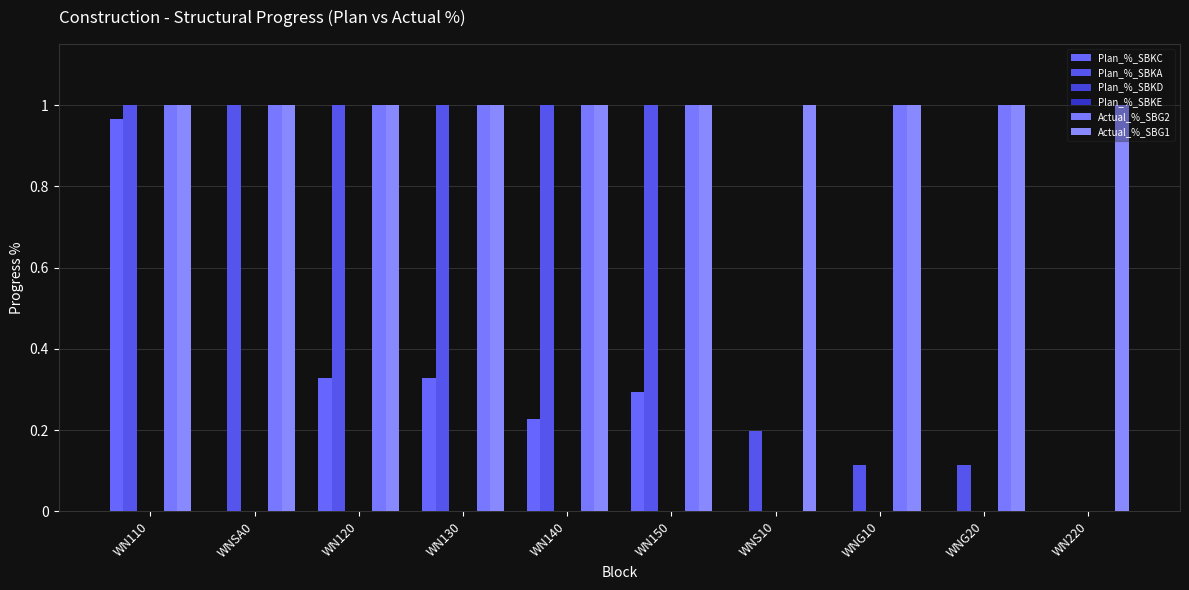

What is the sum of all Actual_%_SBG2 values?

8.0